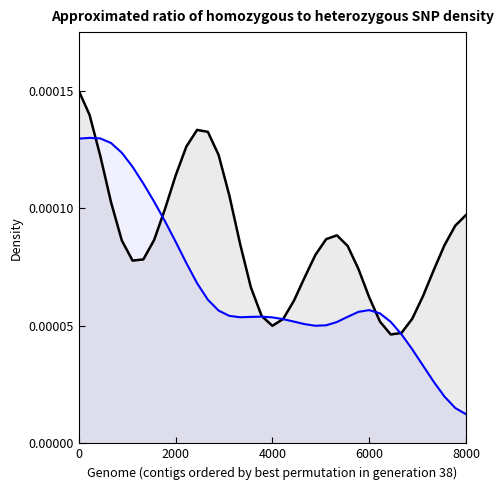

How many lines are shown in the chart?

2